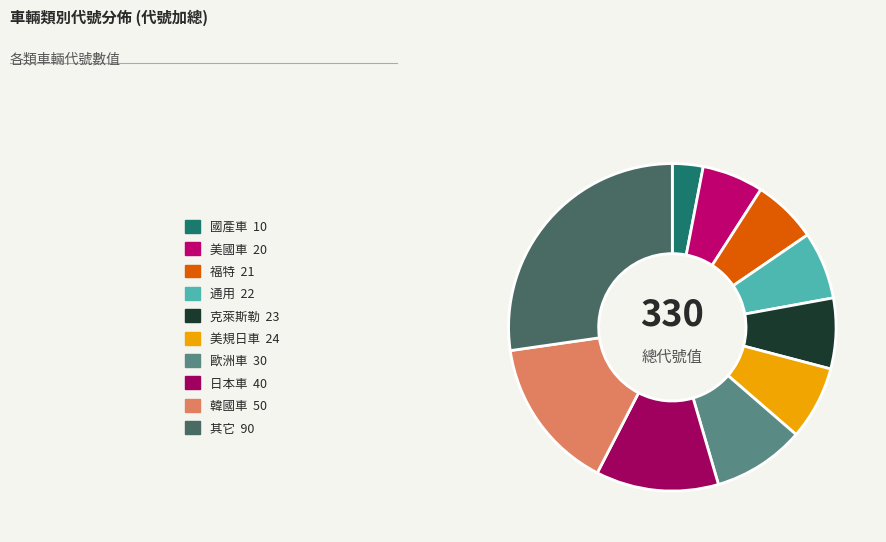

Between 日本車 and 美規日車, which is larger?

日本車